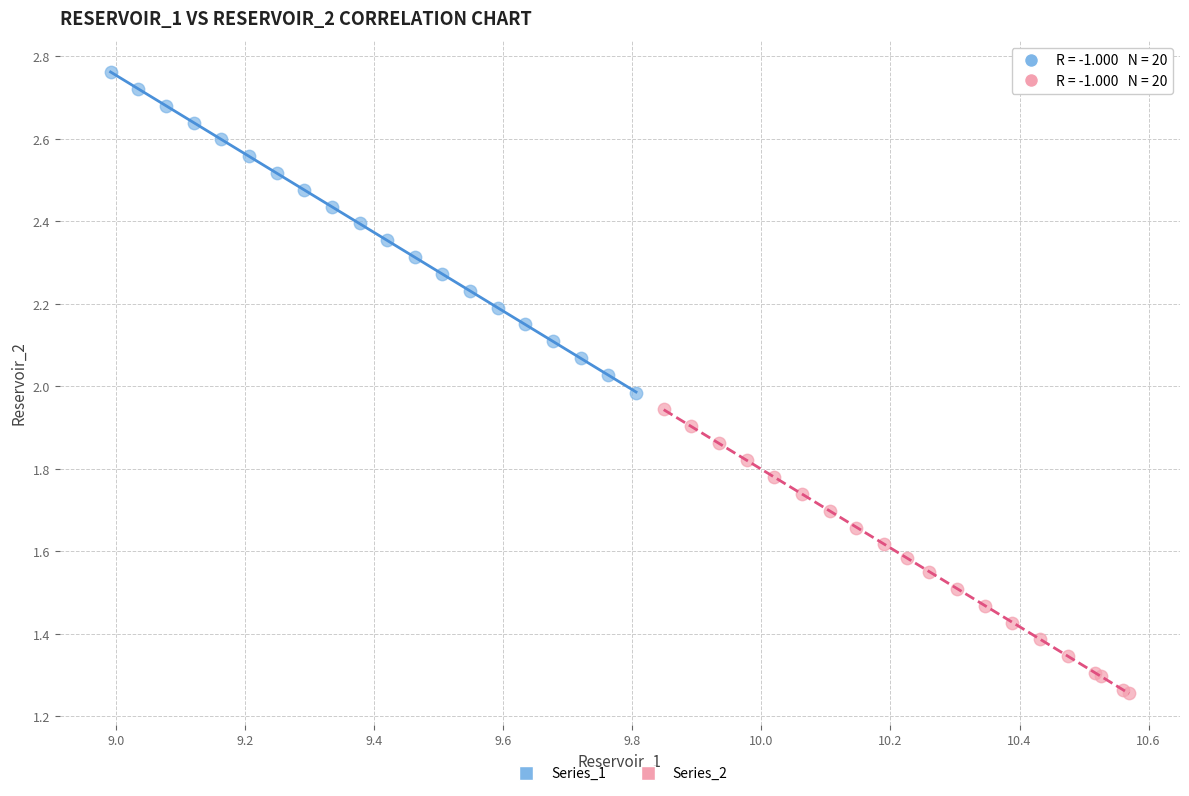

Which series contains the highest Y value?

Series_1